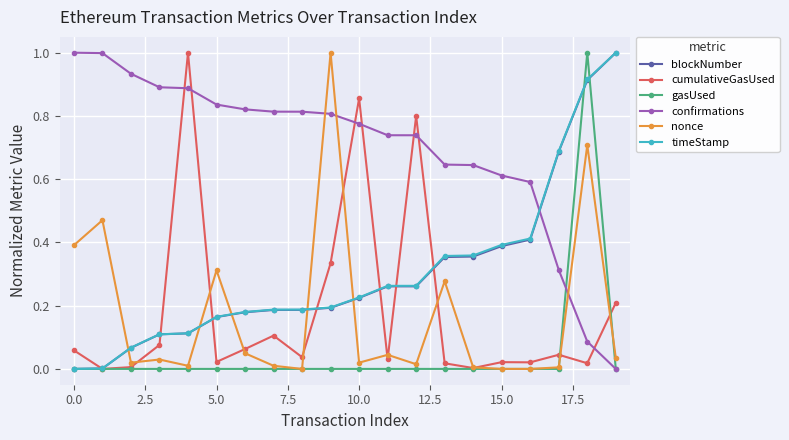

After their last crossing, which series has the higher values: timeStamp or confirmations?

timeStamp